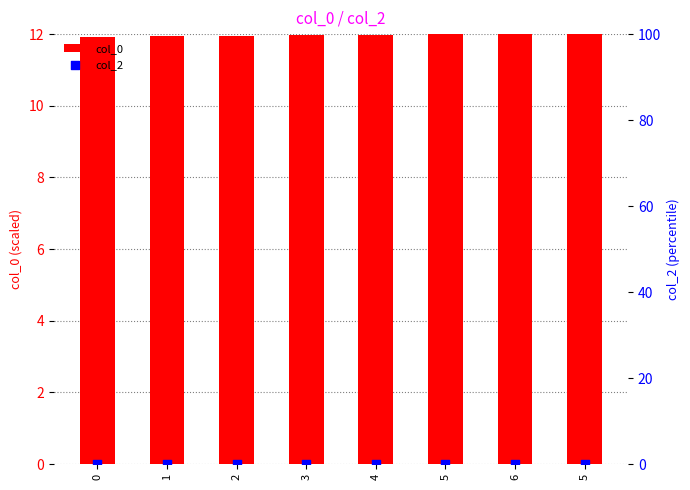

What is the total value across all series at 3?

12.0